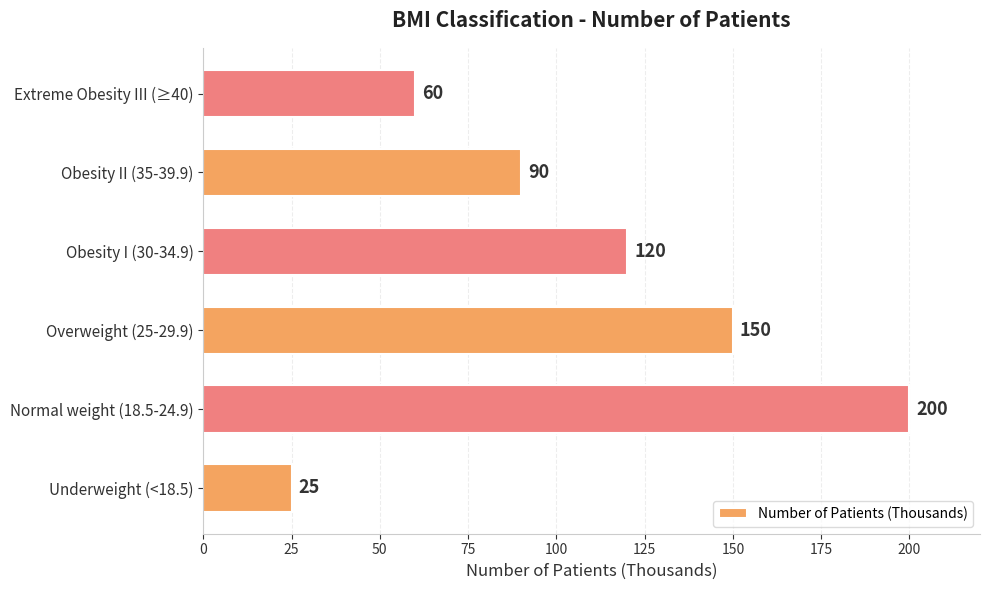

The chart shows a value of 90 at Obesity II (35-39.9). True or false?

True